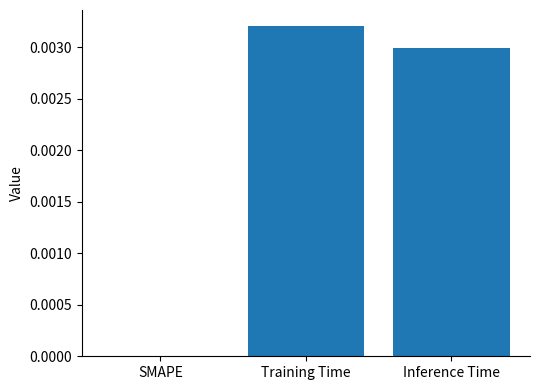

How many distinct data groups are displayed?

1